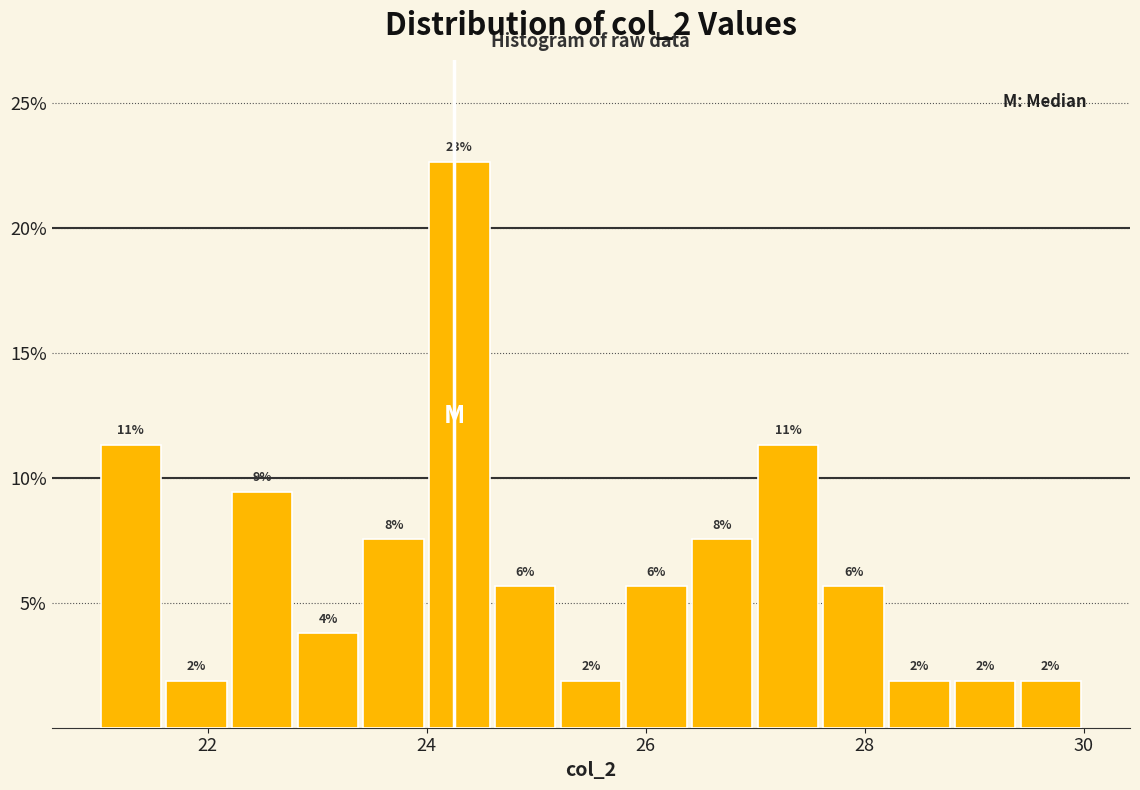

Read against the x-axis, roughly where is the centre of the tallest bar?

24.4